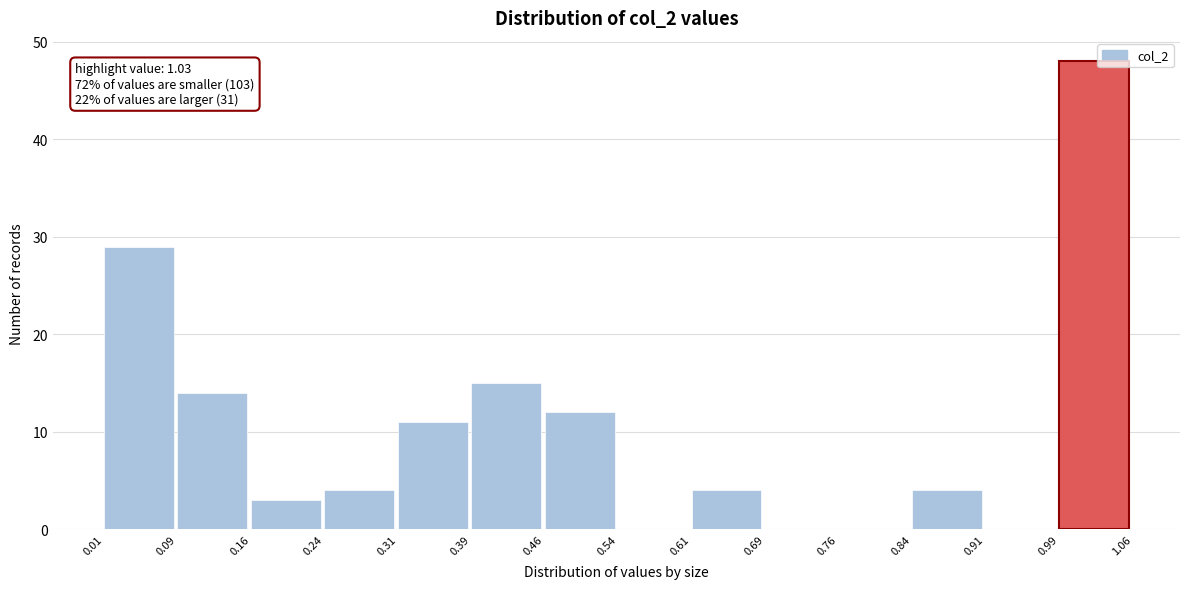

Which range on the x-axis has the tallest bar?

0.99 to 1.06